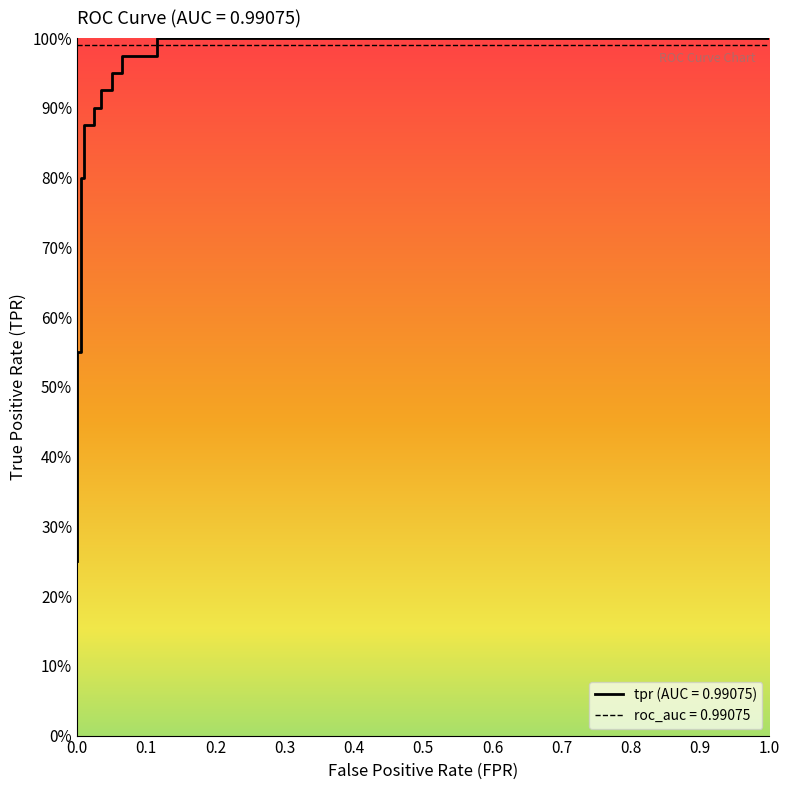

The value at 0.035 is 0.6. True or false?

False